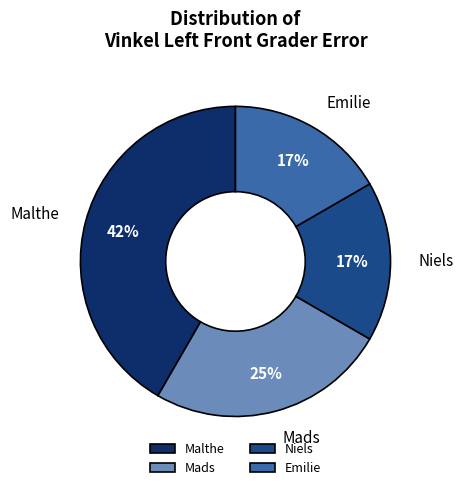

Combined, do Emilie and Mads account for over 50%?

No